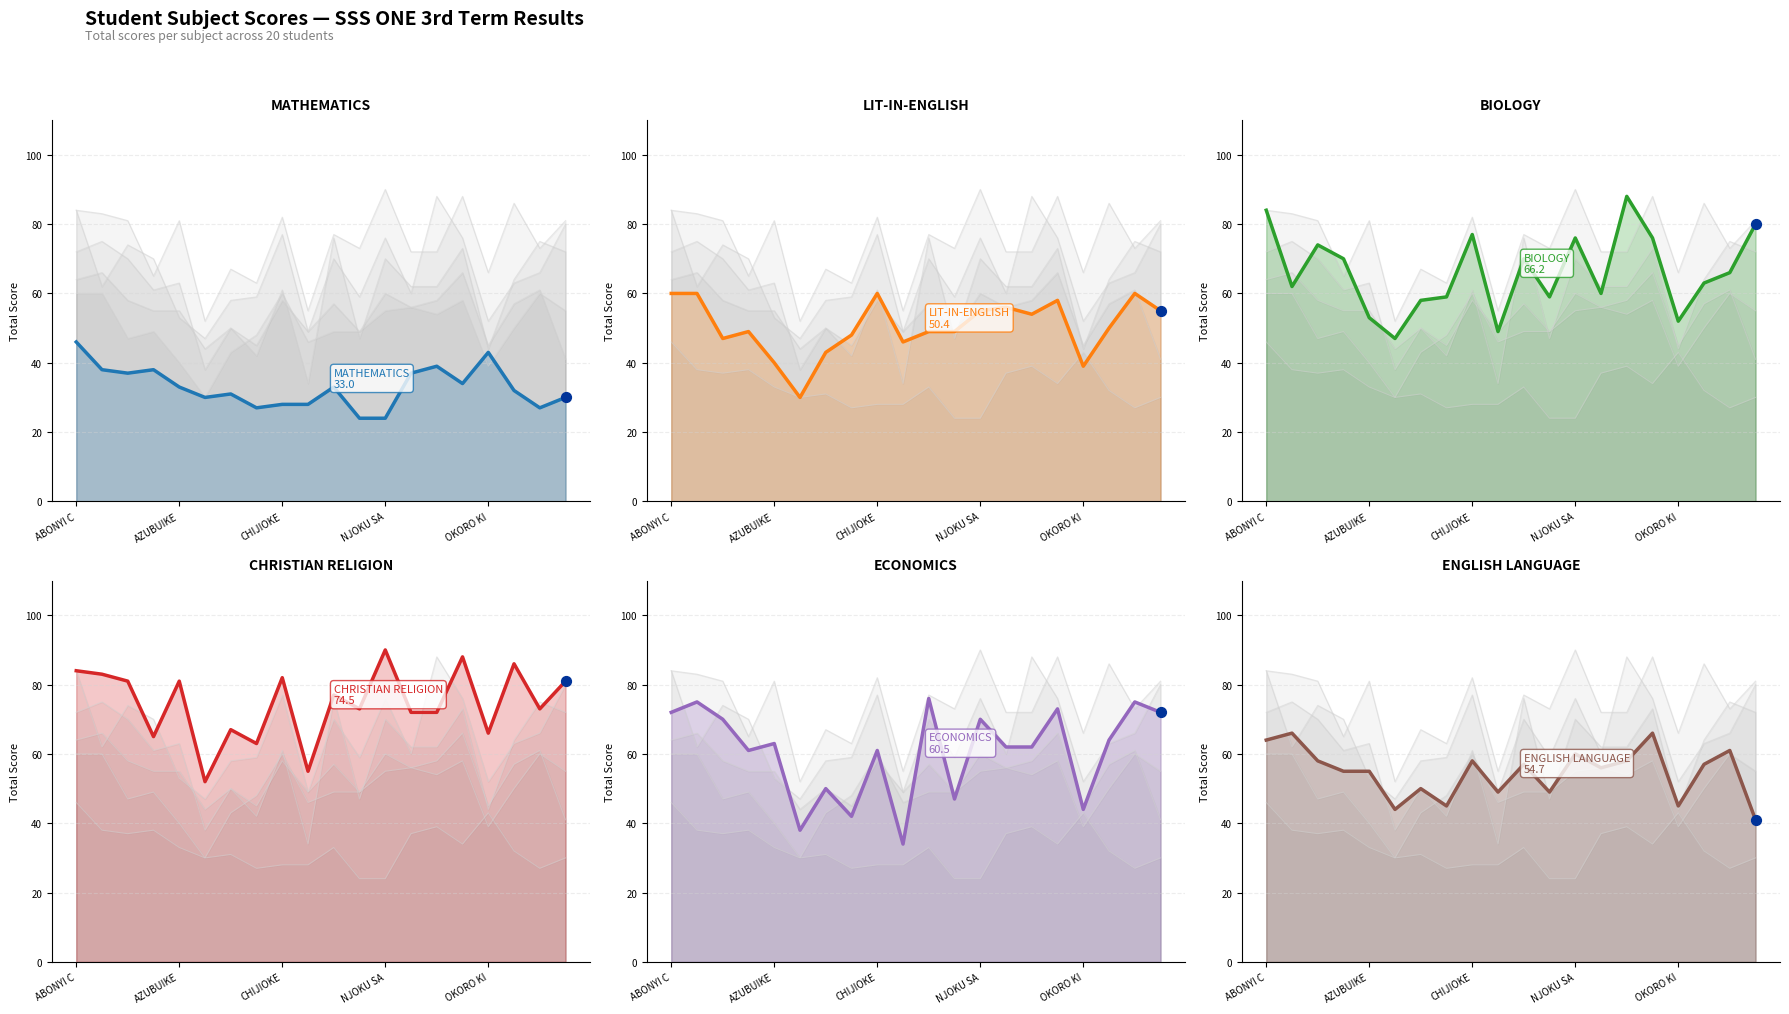

At how many categories does at least one series exceed 58?

18